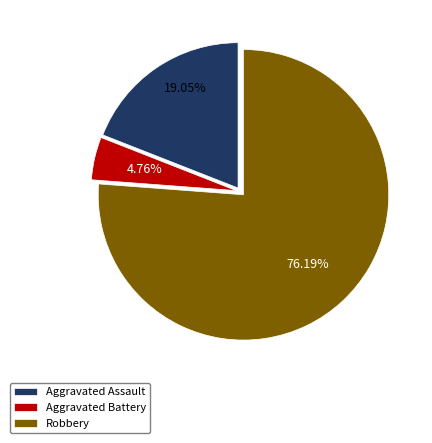

Which category has the biggest portion of the pie?

Robbery